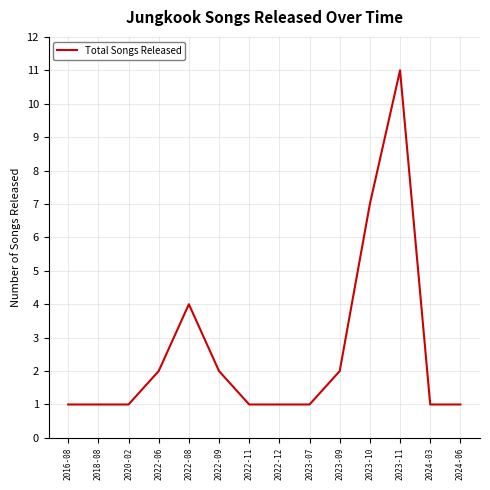

Which label corresponds to the largest value in the chart?

2023-11